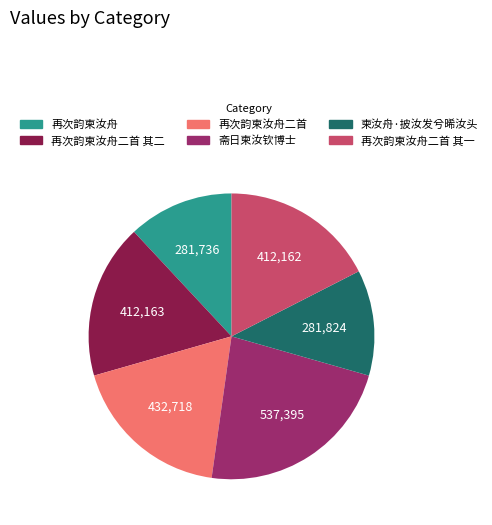

Which slice is the largest?

斋日柬汝钦博士